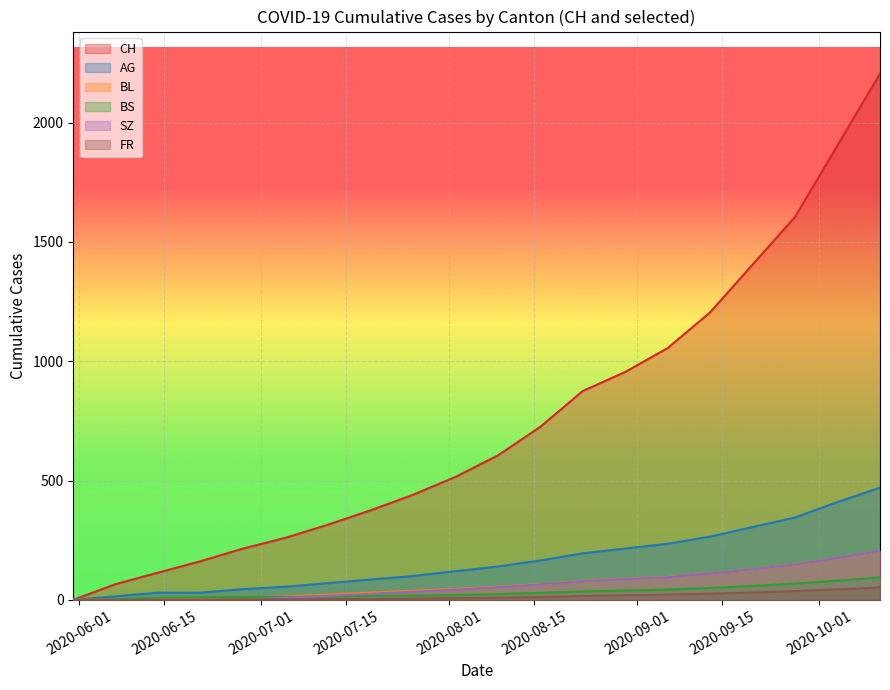

What is the difference between the highest and lowest values at 2020-06-21?

161